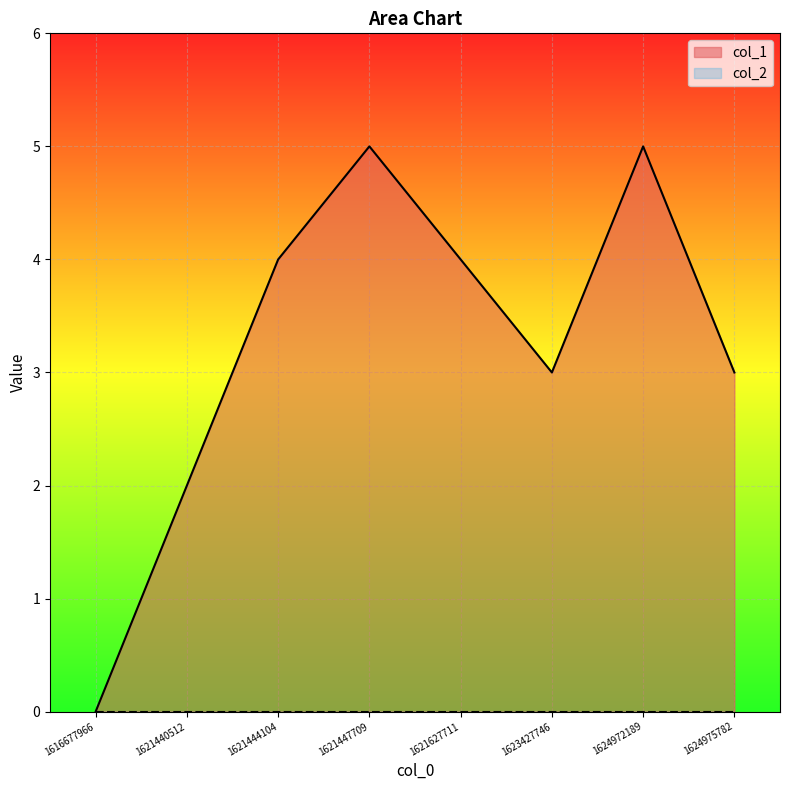

How many points are higher than both their immediate neighbors (excluding endpoints)?

2